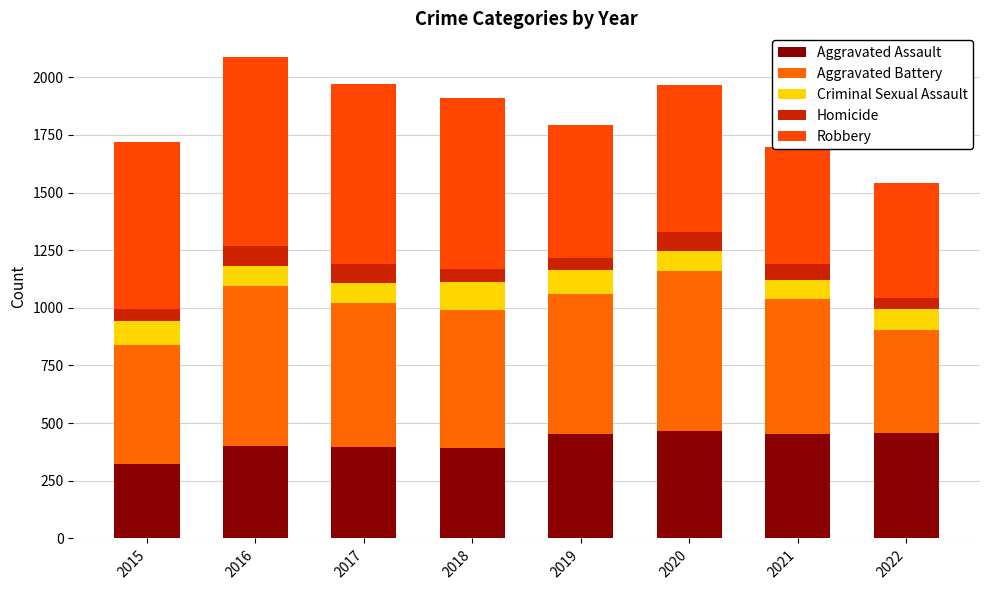

How many categories are shown in the chart?

8